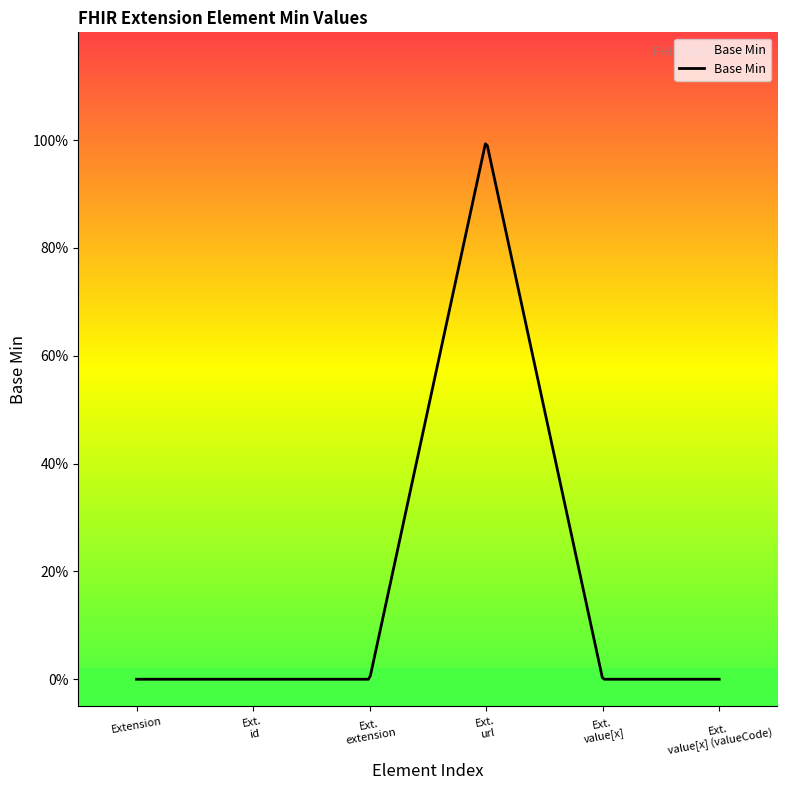

How many points are higher than both their immediate neighbors (excluding endpoints)?

1